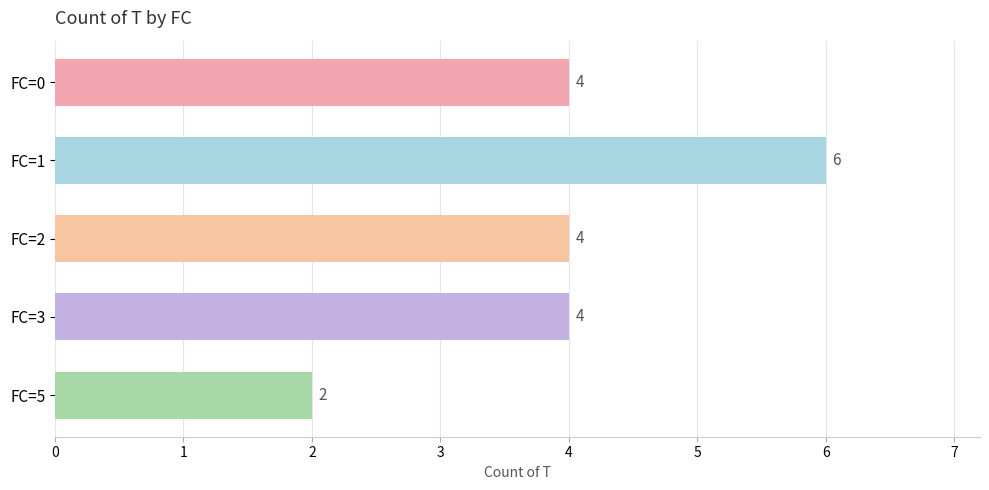

Approximately how many times larger is the value at FC=0 compared to FC=3?

1.0